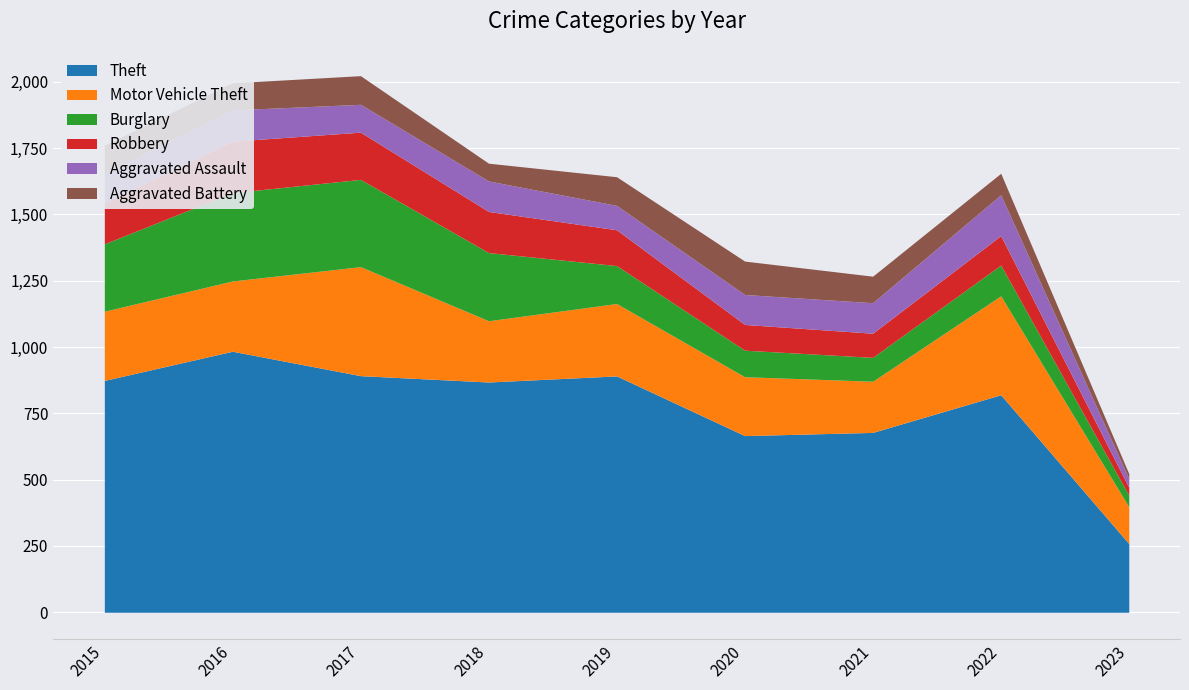

Which series has the largest total across all categories?

Theft